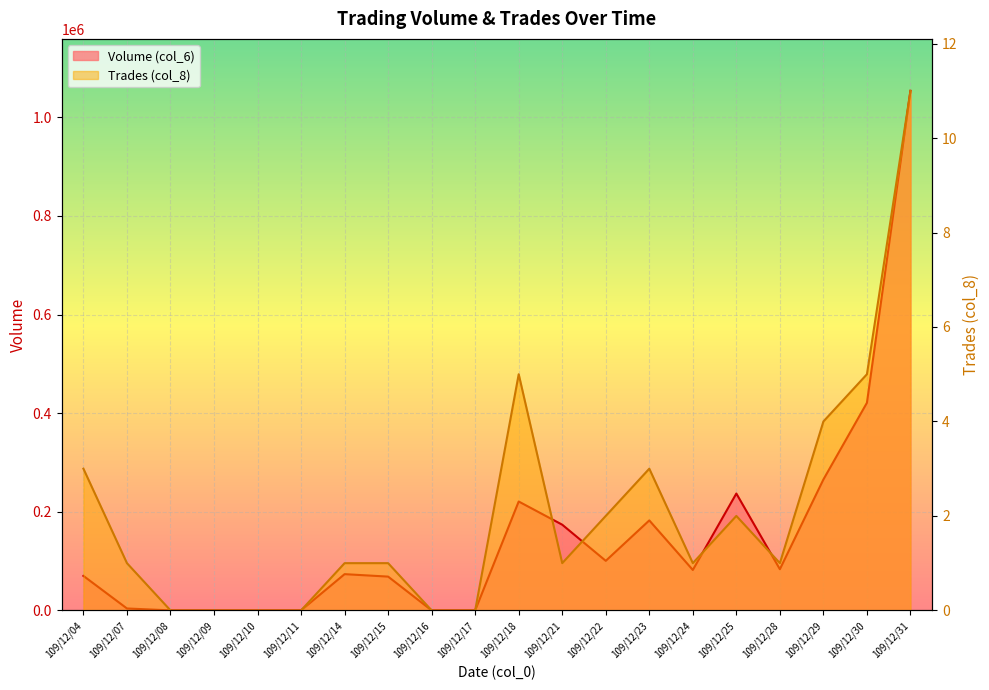

True or false: Trades (col_8) and Volume (col_6) intersect in this chart.

False